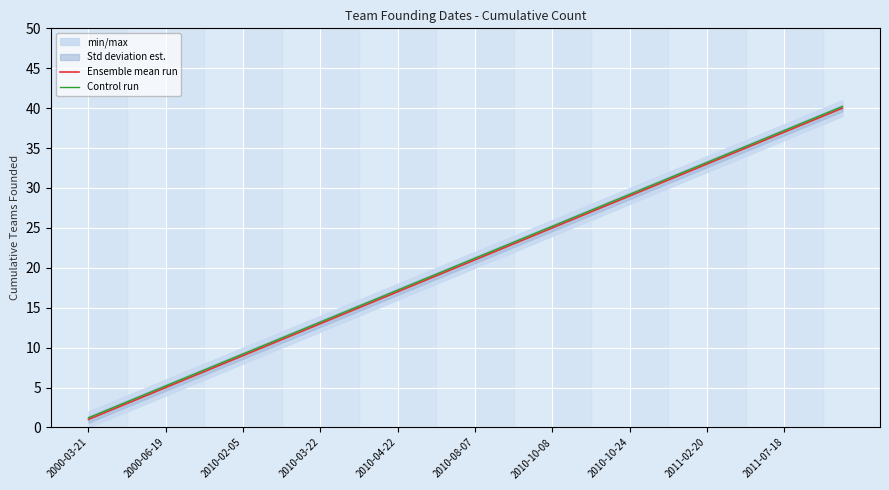

Is it true that Ensemble mean run equals 26.0 at 25?

True